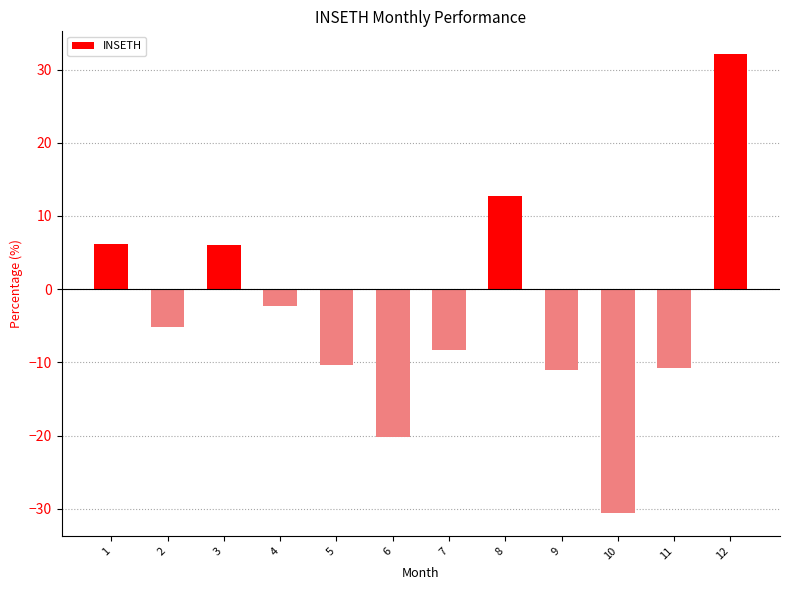

How many negative values are there?

8